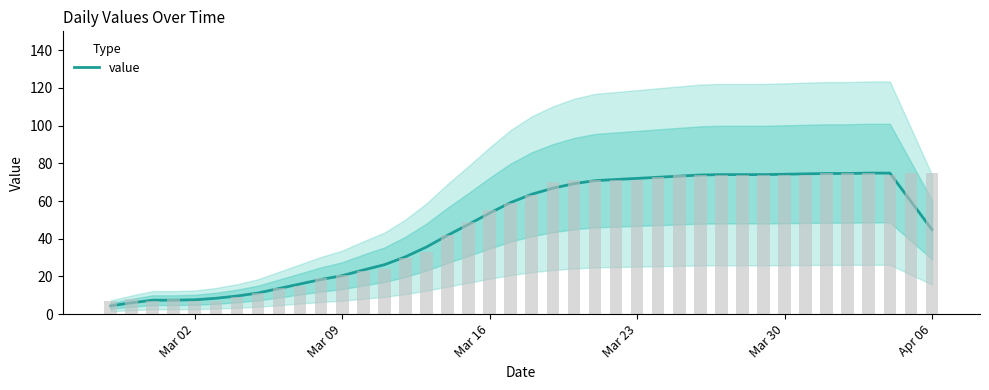

What is the value of the 18th bar from the left?

47.6